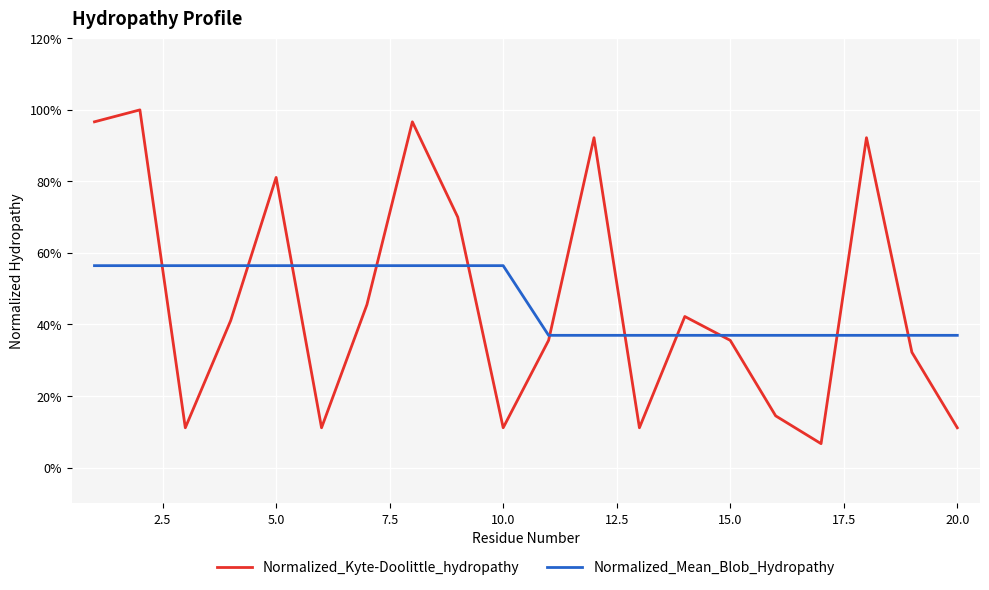

Rank the series by their maximum value, from highest to lowest.

Normalized_Kyte-Doolittle_hydropathy, Normalized_Mean_Blob_Hydropathy